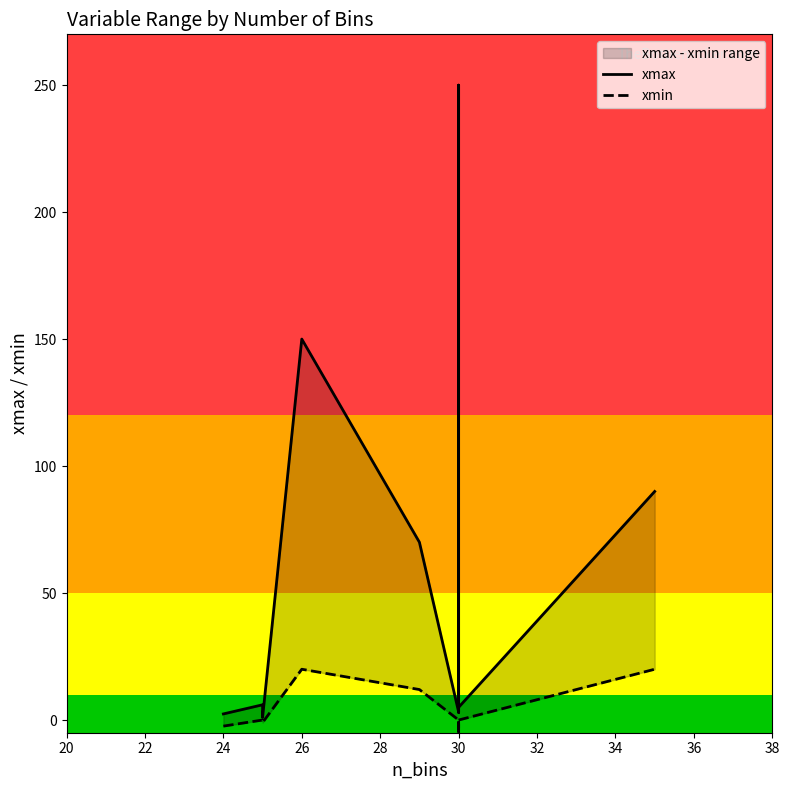

In xmin, how many points are lower than both neighbors (excluding endpoints)?

1